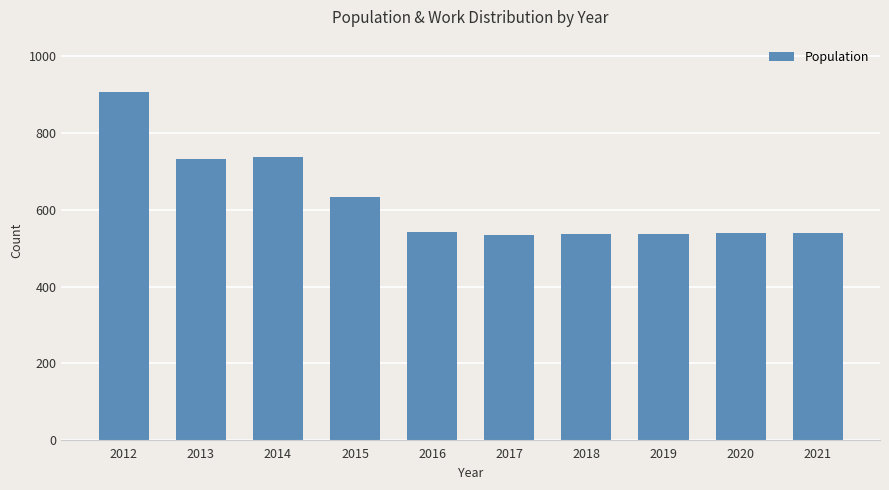

What is the change in value from 2013 to 2018?

-196